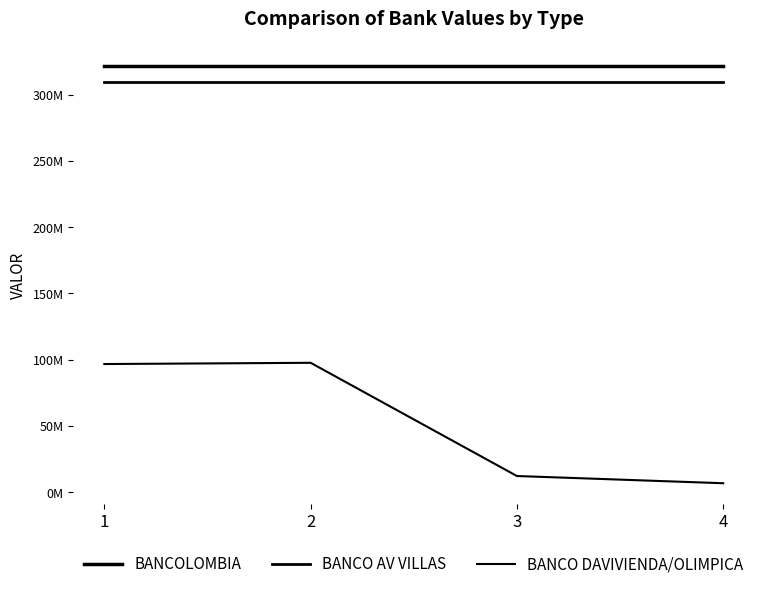

Which series has the largest total across all categories?

BANCOLOMBIA